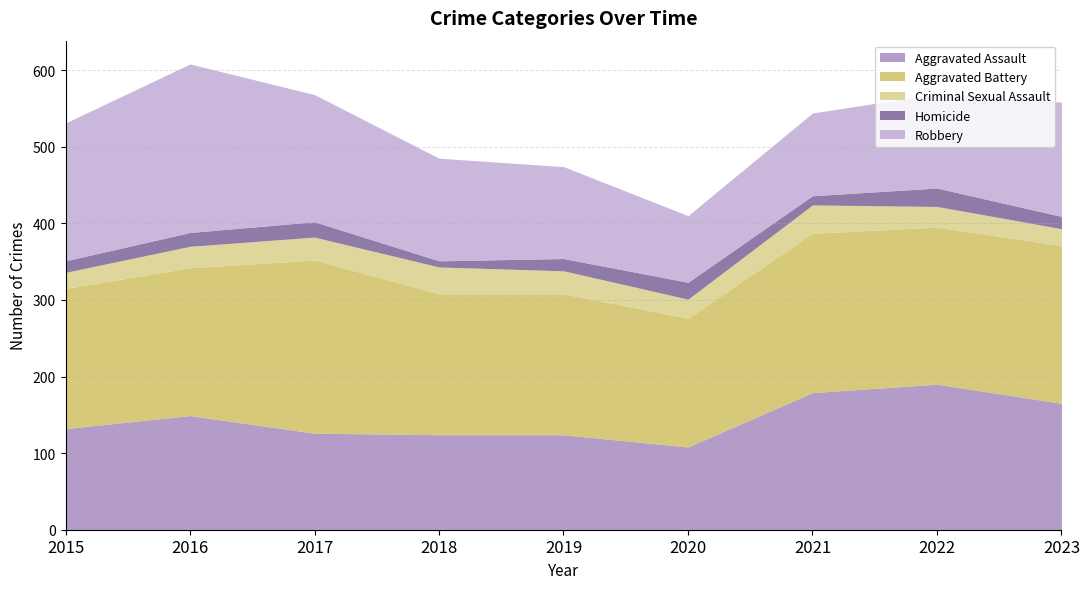

At which category does Aggravated Assault reach its first local valley?

2020